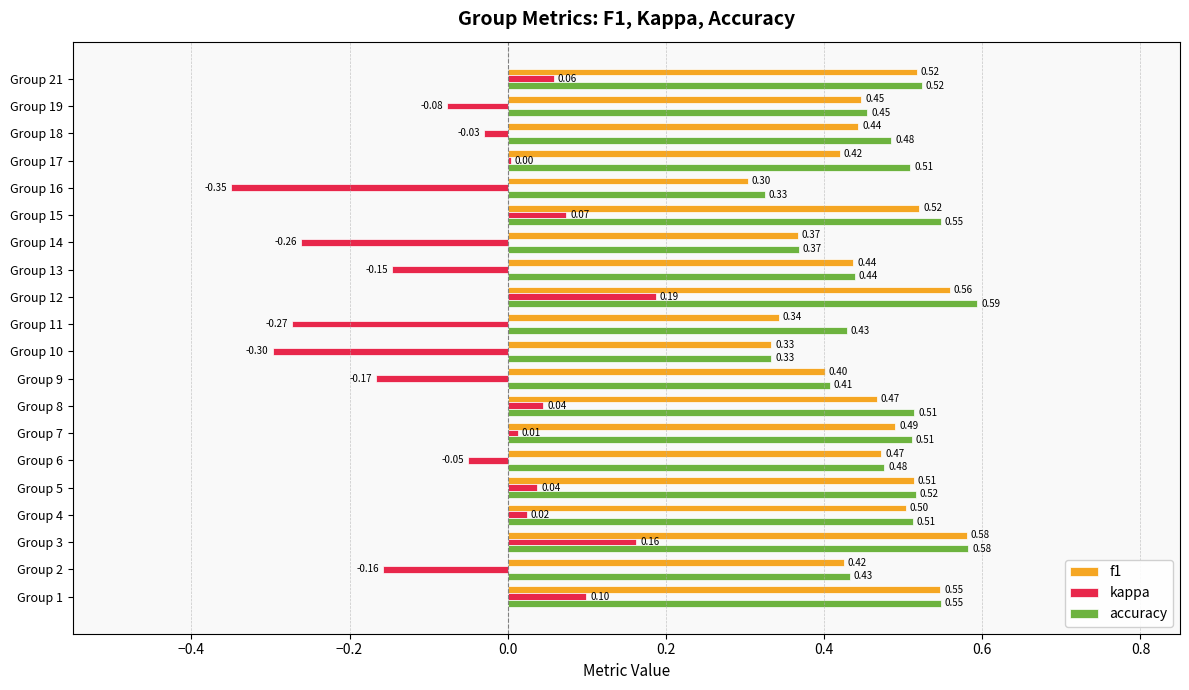

Is the value of accuracy at Group 3 greater than the value of kappa at Group 21?

Yes